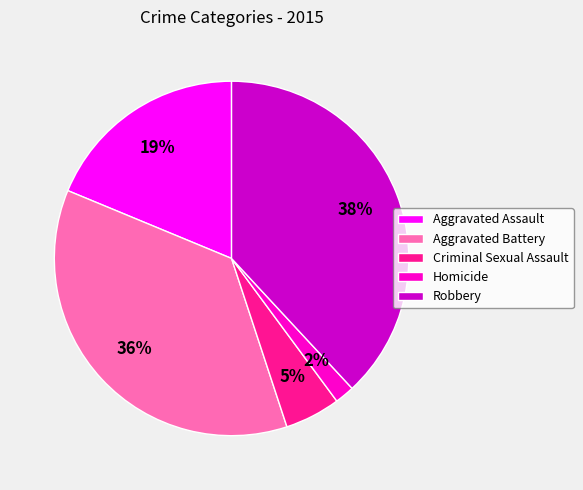

Between Aggravated Assault and Criminal Sexual Assault, which is larger?

Aggravated Assault